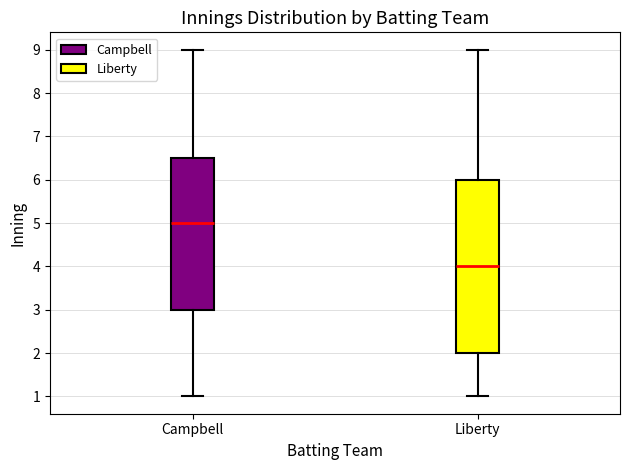

Reading left to right, read every box against the y-axis: the position of its median line, the range the box covers, and the ends of its whiskers. The values are not printed on the chart, so give them approximately, as read against the axis.

Campbell: median 5.0, box 3.0 to 6.5, whiskers 1.0 to 9.0
Liberty: median 4.0, box 2.0 to 6.0, whiskers 1.0 to 9.0